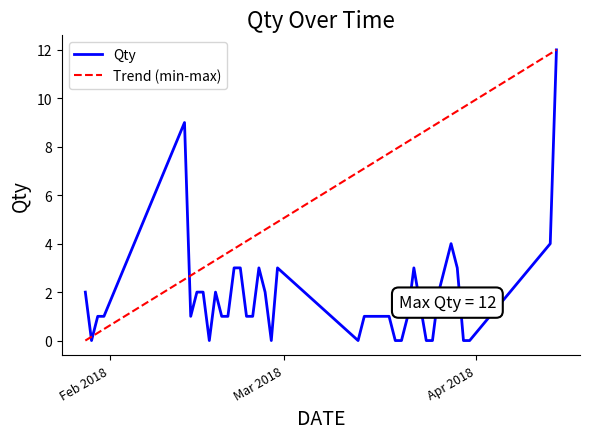

What is the change in value from 26/02/2018 to 20/03/2018?

-2